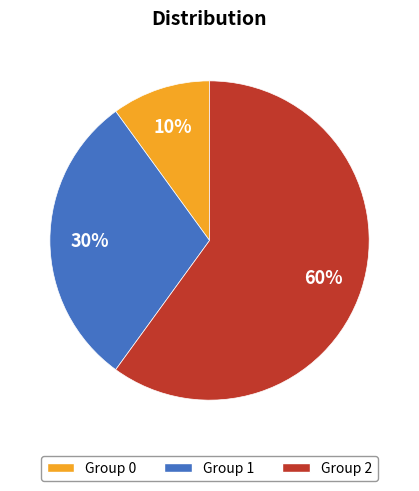

Does any single category account for the majority?

Yes